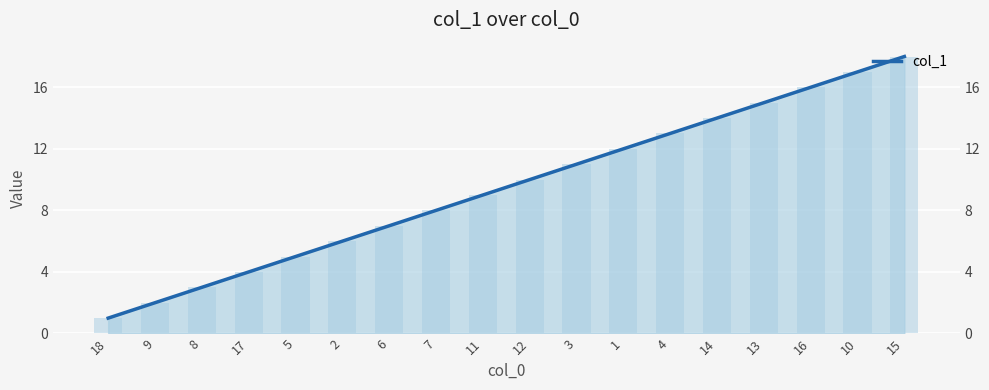

What is the label of the 3rd bar from the left?

8